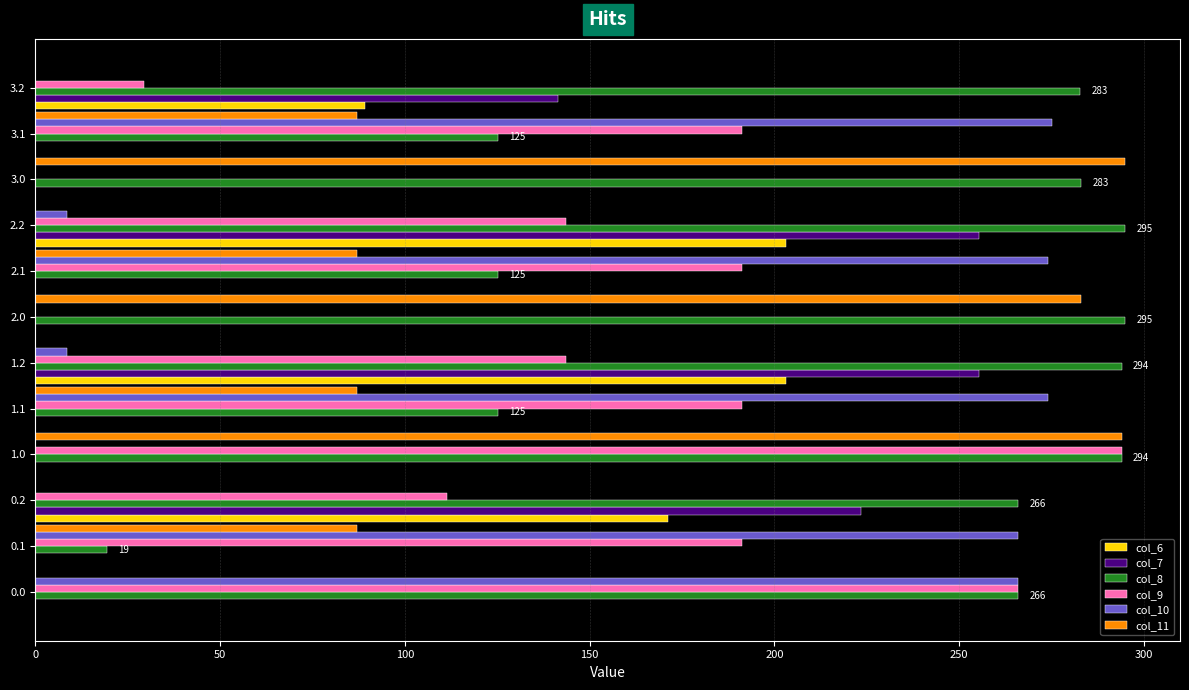

True or false: col_9 has a value of 62.7 at 0.0.

False